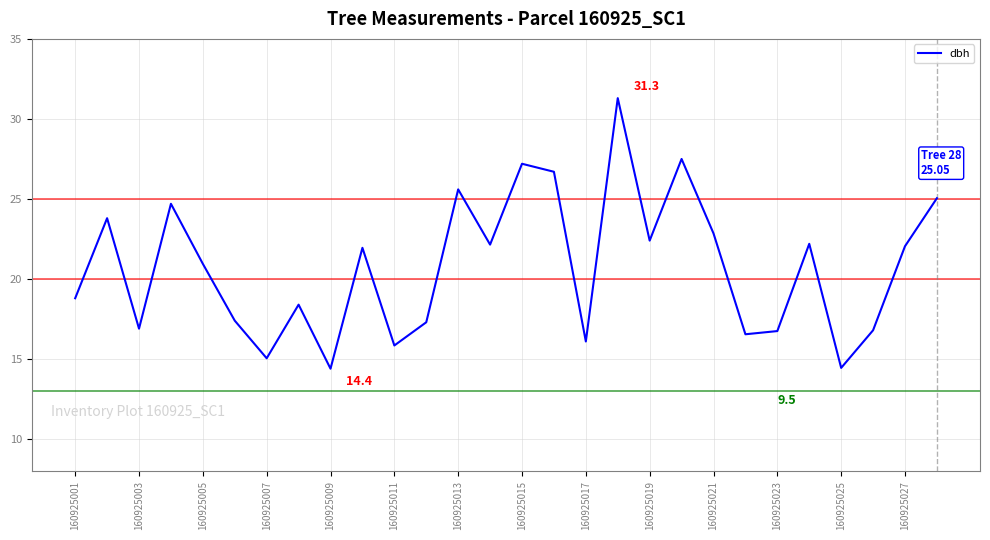

What is the minimum value shown in the chart?

14.4